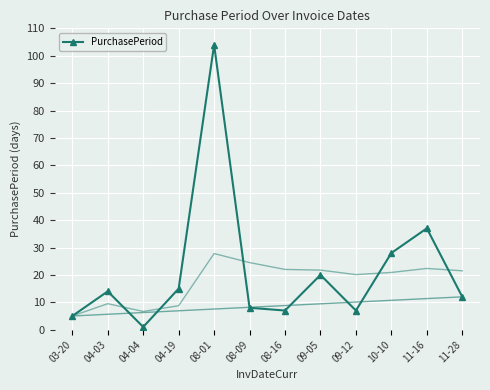

Which has a higher value, 03-20 or 04-03?

04-03